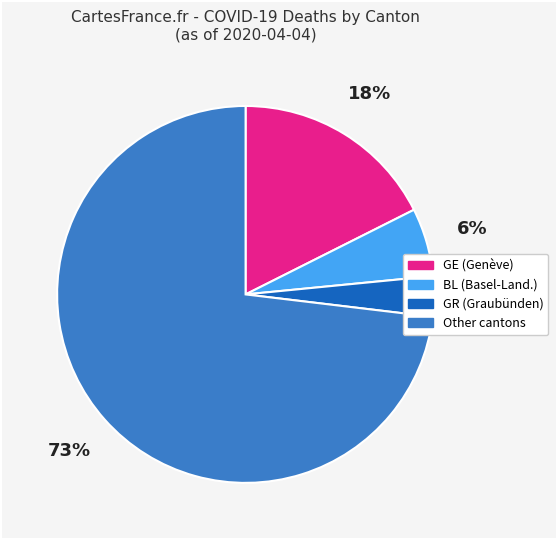

To the nearest percent, what is the difference between the largest and smallest slice percentages?

70%